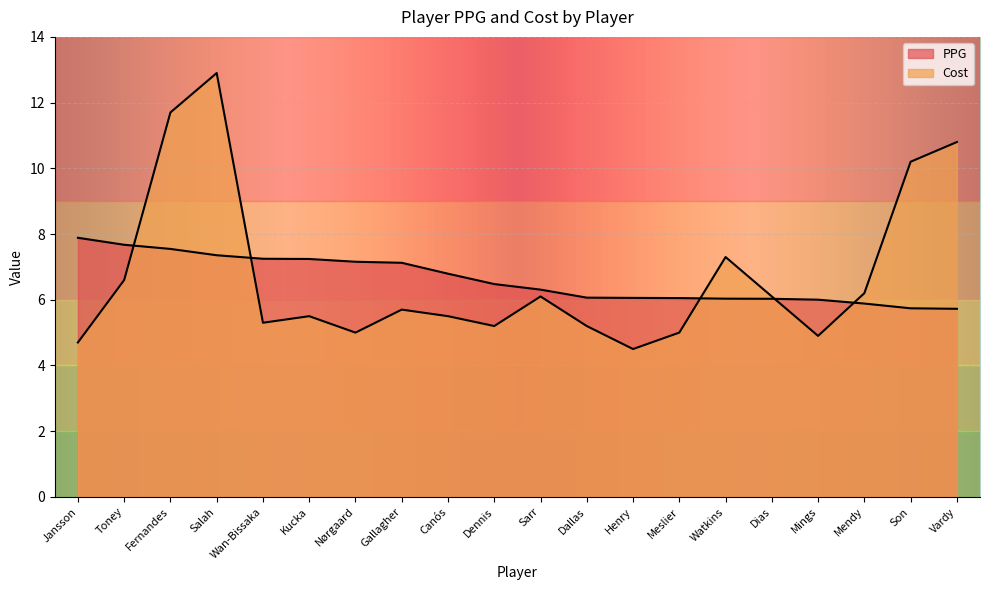

Reading left to right, transcribe all the data shown in this chart.

PPG: Jansson=7.9	Toney=7.7	Fernandes=7.5	Salah=7.4	Wan-Bissaka=7.2	Kucka=7.2	Nørgaard=7.2	Gallagher=7.1	Canós=6.8	Dennis=6.5	Sarr=6.3	Dallas=6.1	Henry=6.1	Meslier=6.1	Watkins=6.0	Dias=6.0	Mings=6.0	Mendy=5.9	Son=5.7	Vardy=5.7
Cost: Jansson=4.7	Toney=6.6	Fernandes=11.7	Salah=12.9	Wan-Bissaka=5.3	Kucka=5.5	Nørgaard=5.0	Gallagher=5.7	Canós=5.5	Dennis=5.2	Sarr=6.1	Dallas=5.2	Henry=4.5	Meslier=5.0	Watkins=7.3	Dias=6.1	Mings=4.9	Mendy=6.2	Son=10.2	Vardy=10.8